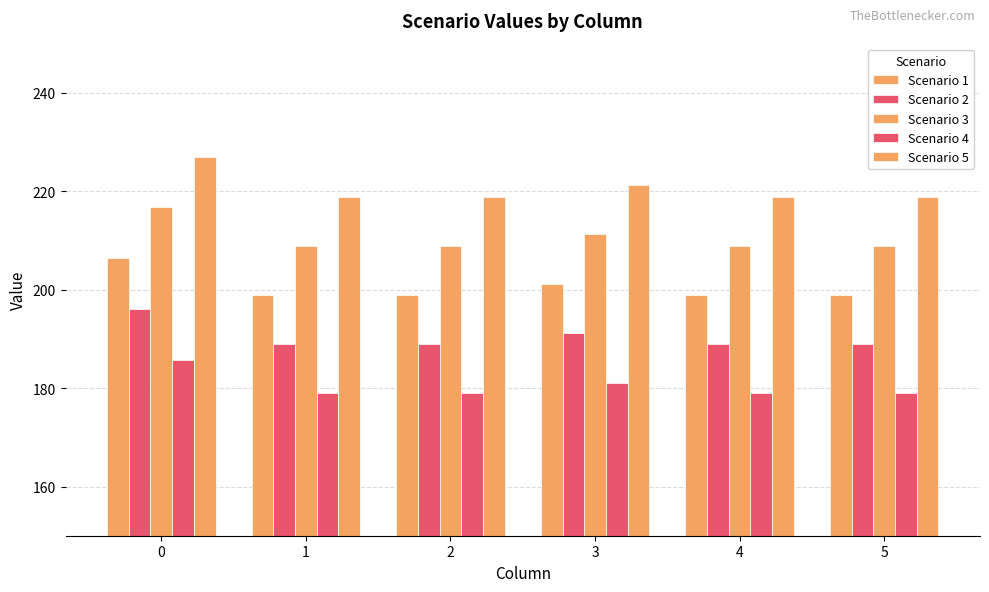

True or false: Scenario 2 has a value of 103.9 at 5.

False